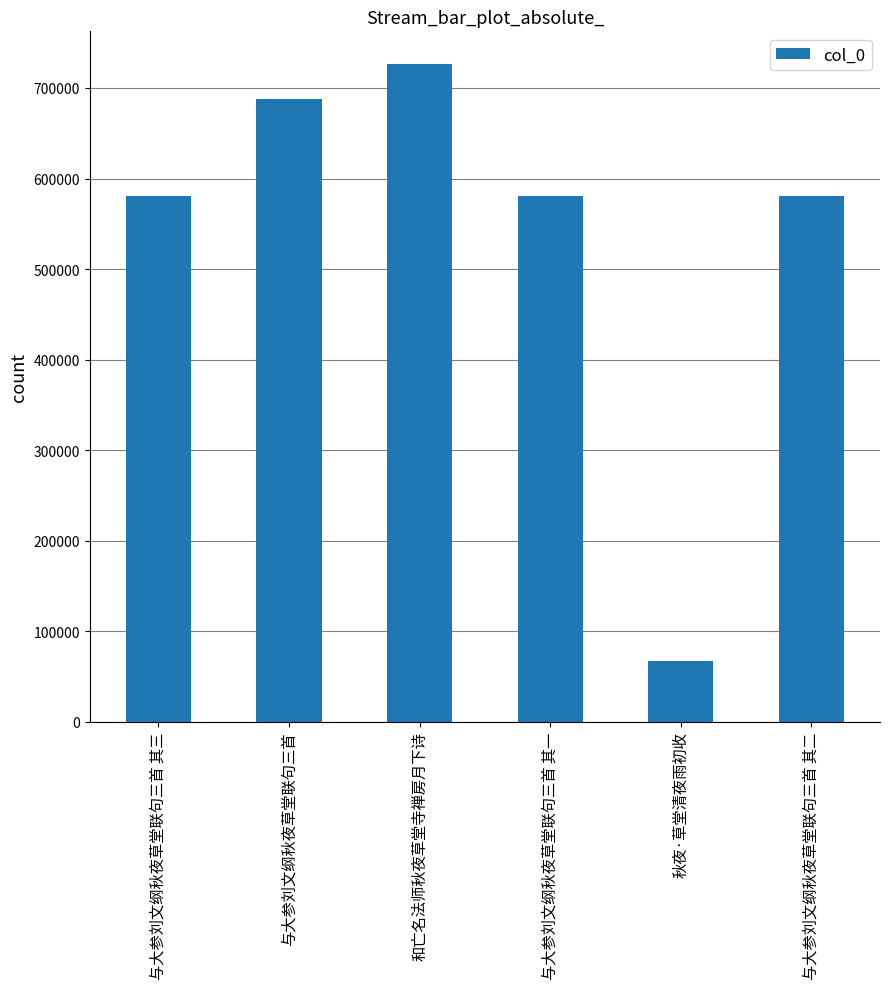

What is the sum of the values at 和亡名法师秋夜草堂寺禅房月下诗 and 与大参刘文纲秋夜草堂联句三首 其三?

1306432